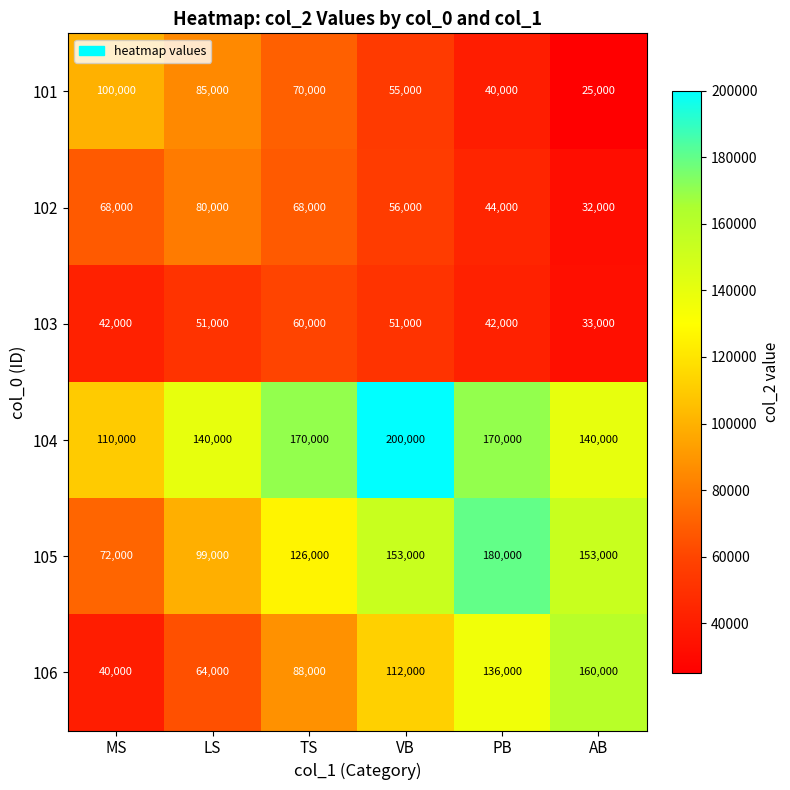

What is the difference between the second highest and minimum values in the 102 series?

36000